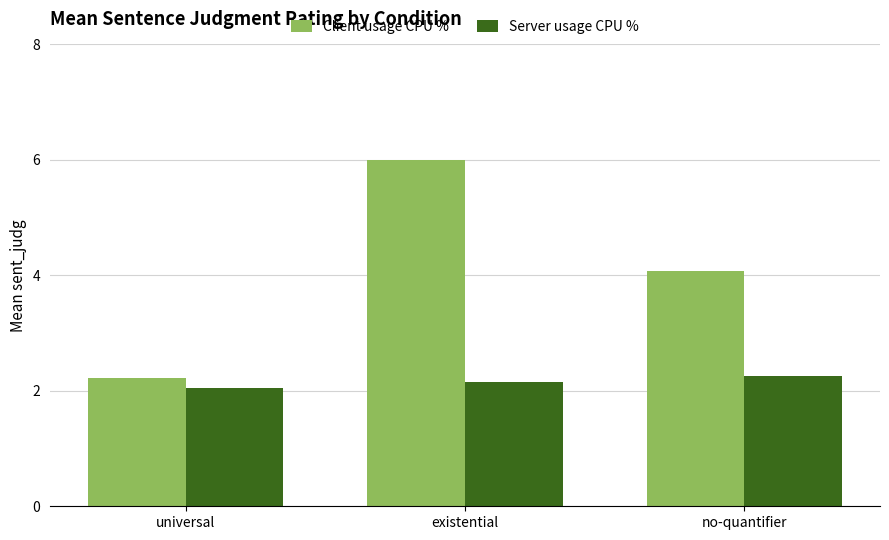

What position from the right is universal?

3